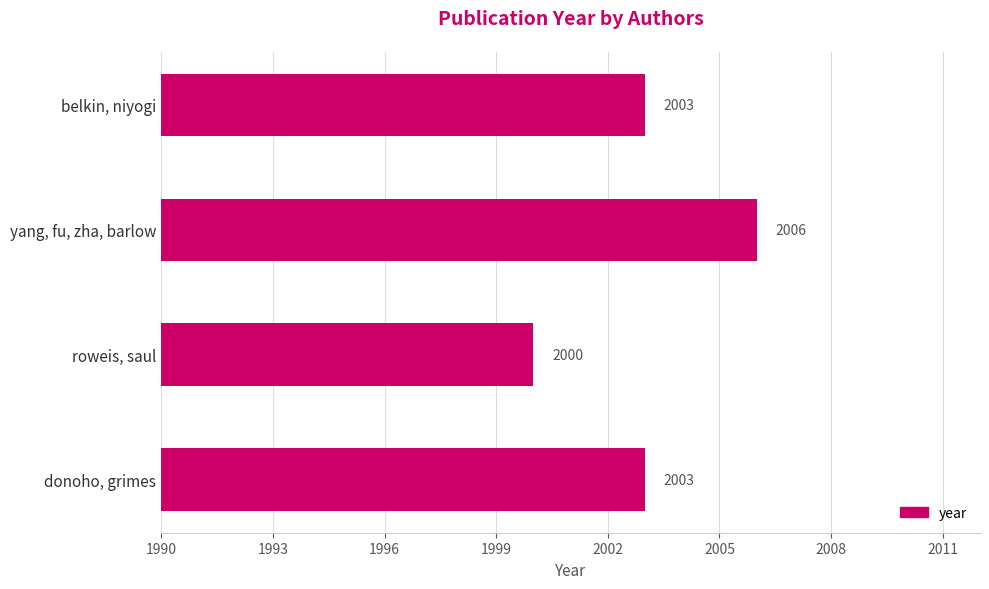

How many values are between 2003 and 2006?

3